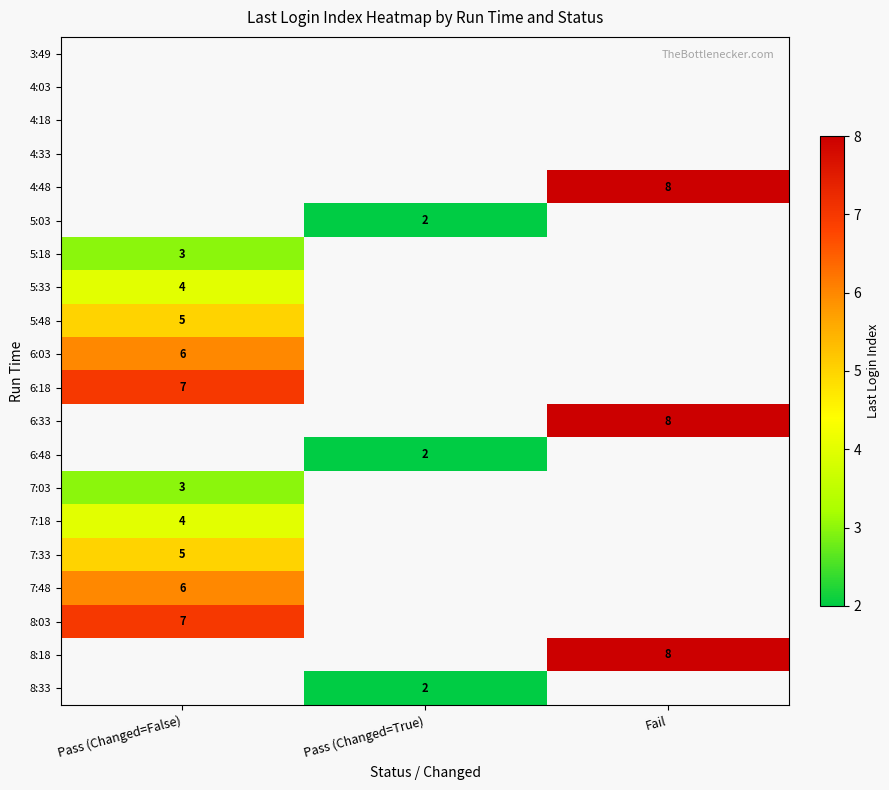

Is it true that 7:33 equals 1 at Pass (Changed=False)?

False